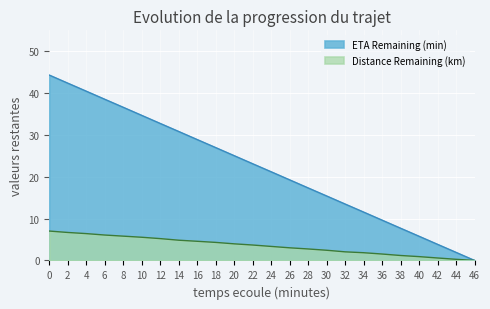

Count the number of categories in the chart.

24